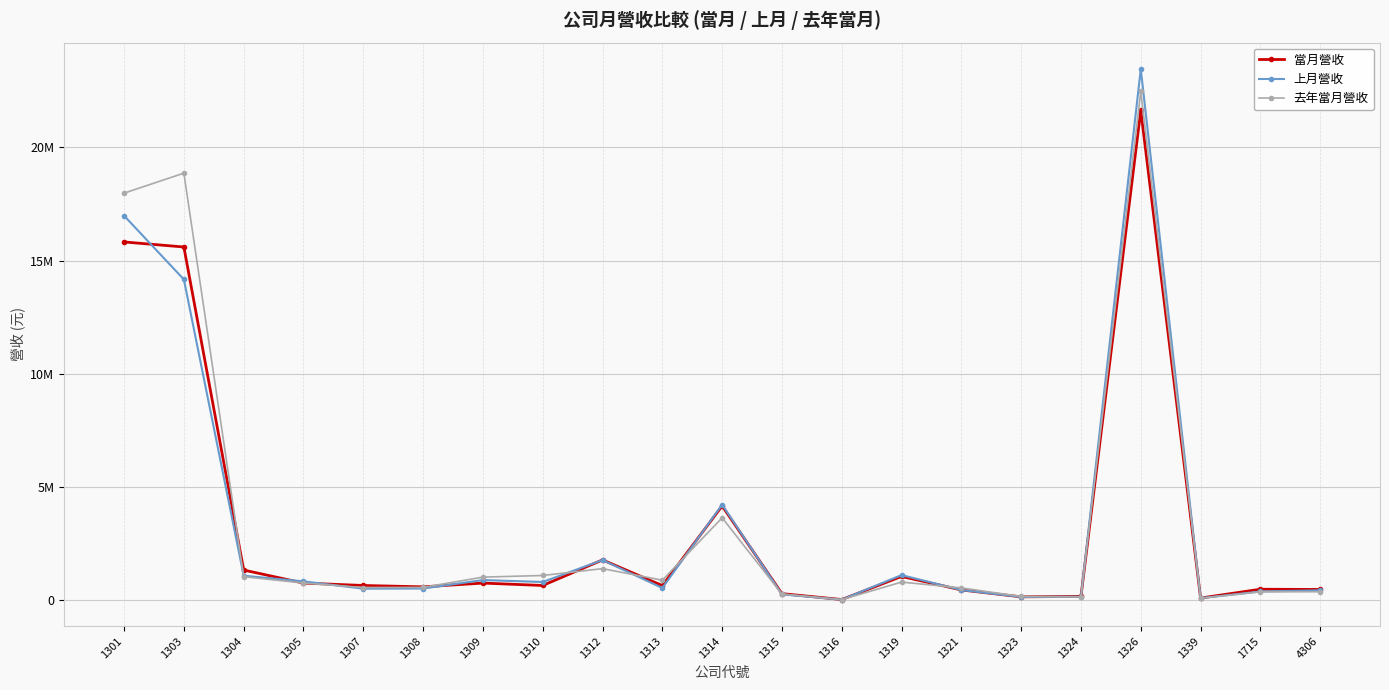

Which label corresponds to the smallest value in the chart?

1316